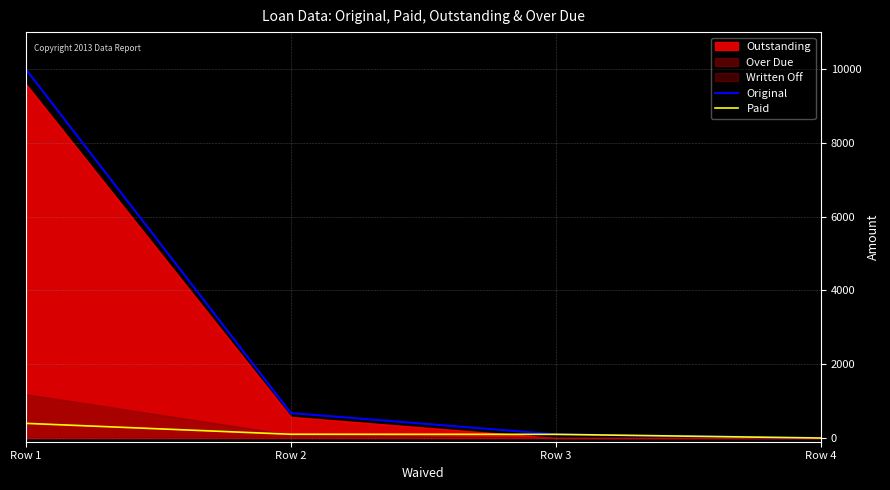

True or false: Original and Paid cross at least once.

False